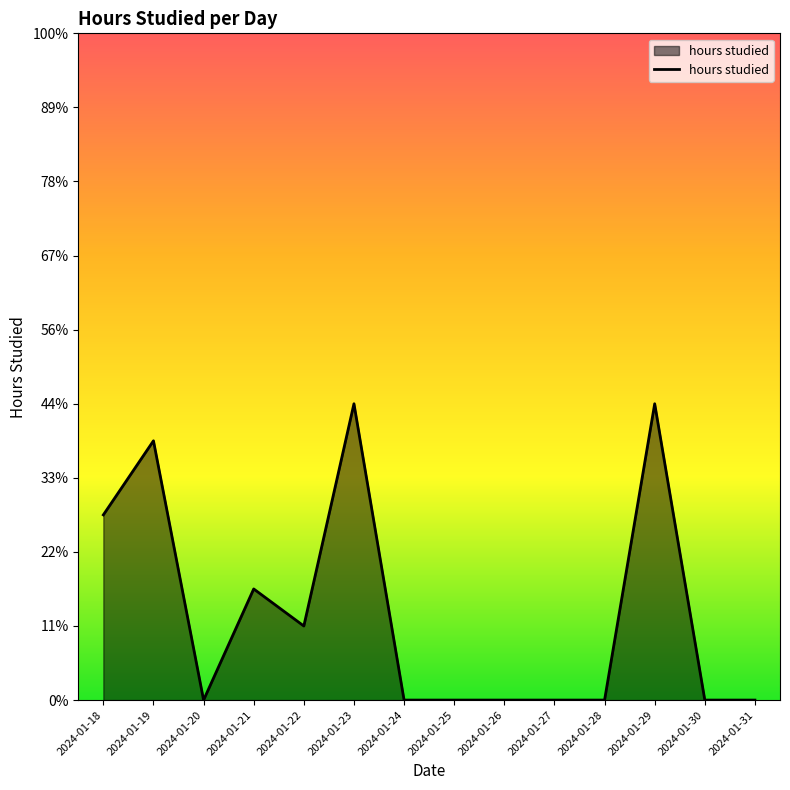

Does the chart display data point markers on the line(s)?

No